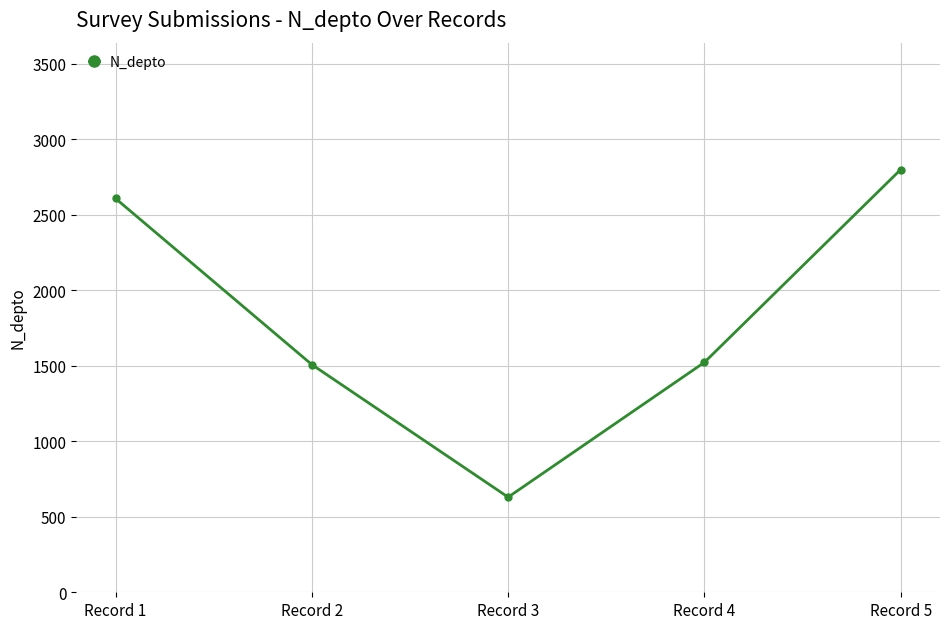

Which label corresponds to the largest value in the chart?

Record 5